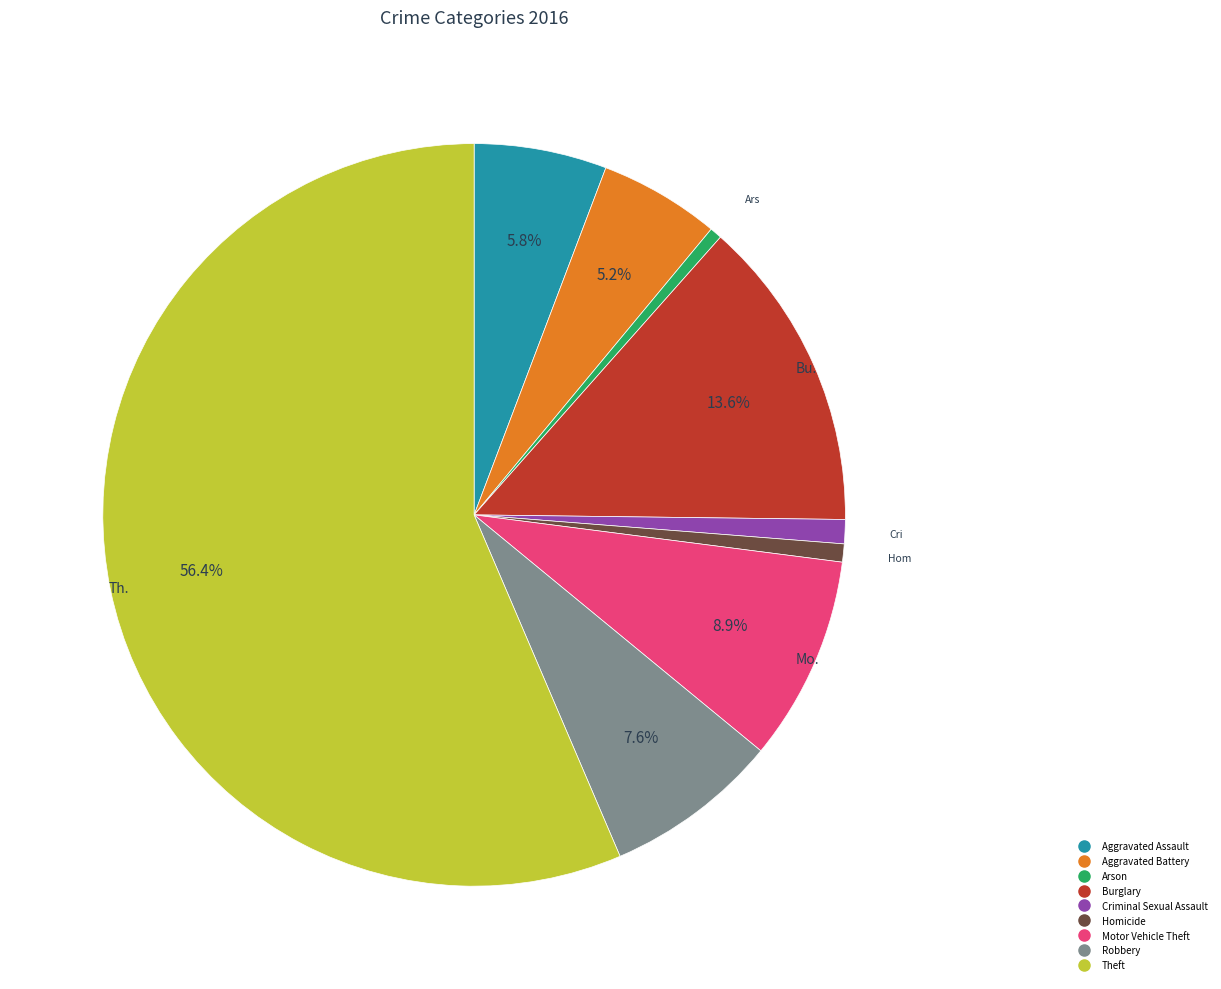

Is there any slice that represents more than half of the pie?

Yes